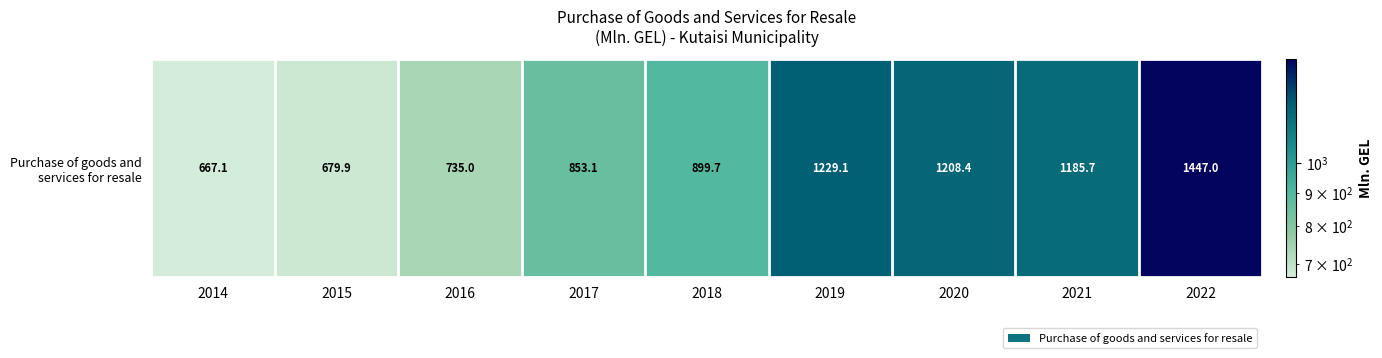

Which category has the highest value across all series?

2022